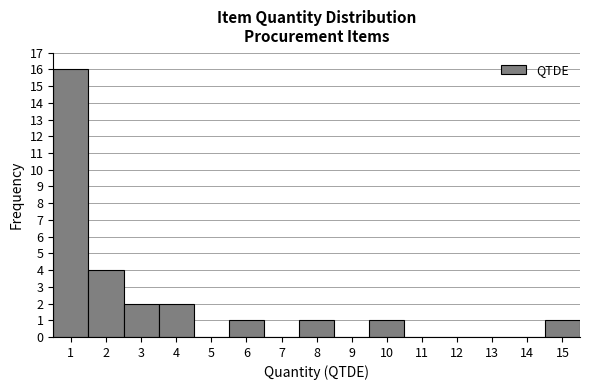

Reading left to right, transcribe this chart: for each bar, give the range it covers on the x-axis and its height. The values are not printed on the chart, so give them approximately, as read against the axis.

0.5 to 1.5: 16
1.5 to 2.5: 4
2.5 to 3.5: 2
3.5 to 4.5: 2
4.5 to 5.5: 0
5.5 to 6.5: 1
6.5 to 7.5: 0
7.5 to 8.5: 1
8.5 to 9.5: 0
9.5 to 10.5: 1
10.5 to 11.5: 0
11.5 to 12.5: 0
12.5 to 13.5: 0
13.5 to 14.5: 0
14.5 to 15.5: 1